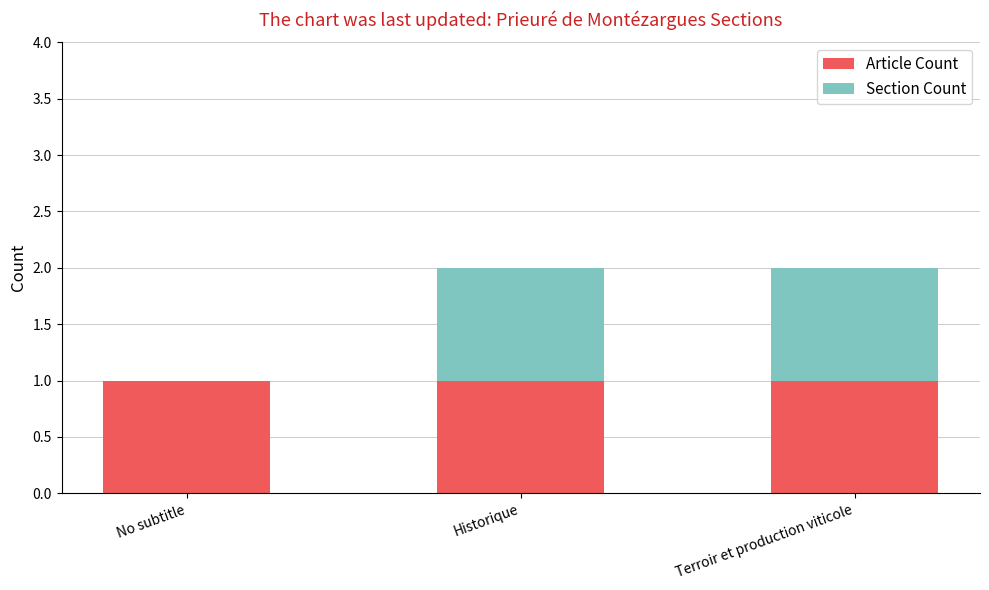

The Article Count series shows 2 at No subtitle. True or false?

False